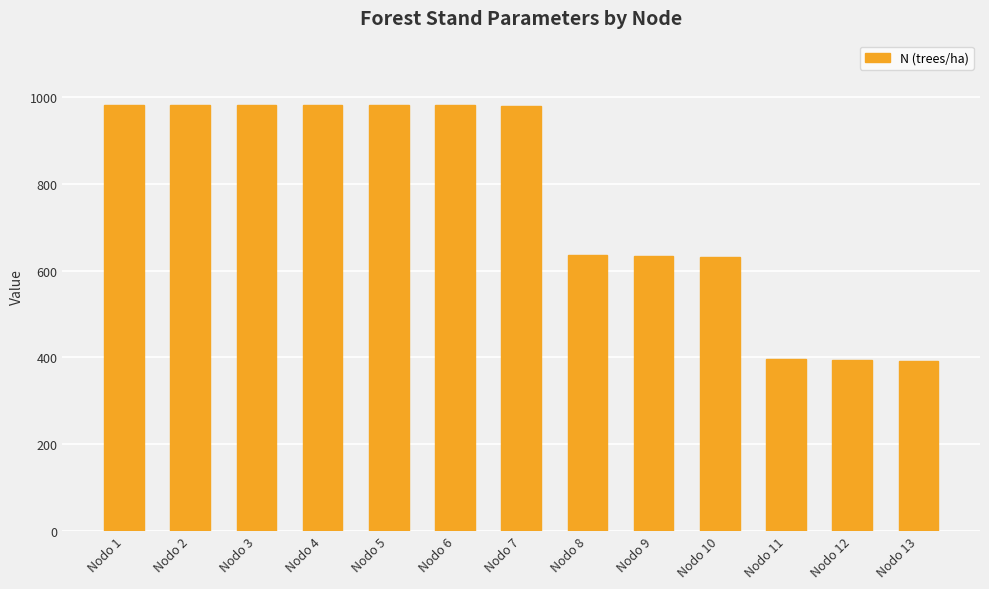

The value at Nodo 7 is 226.3. True or false?

False